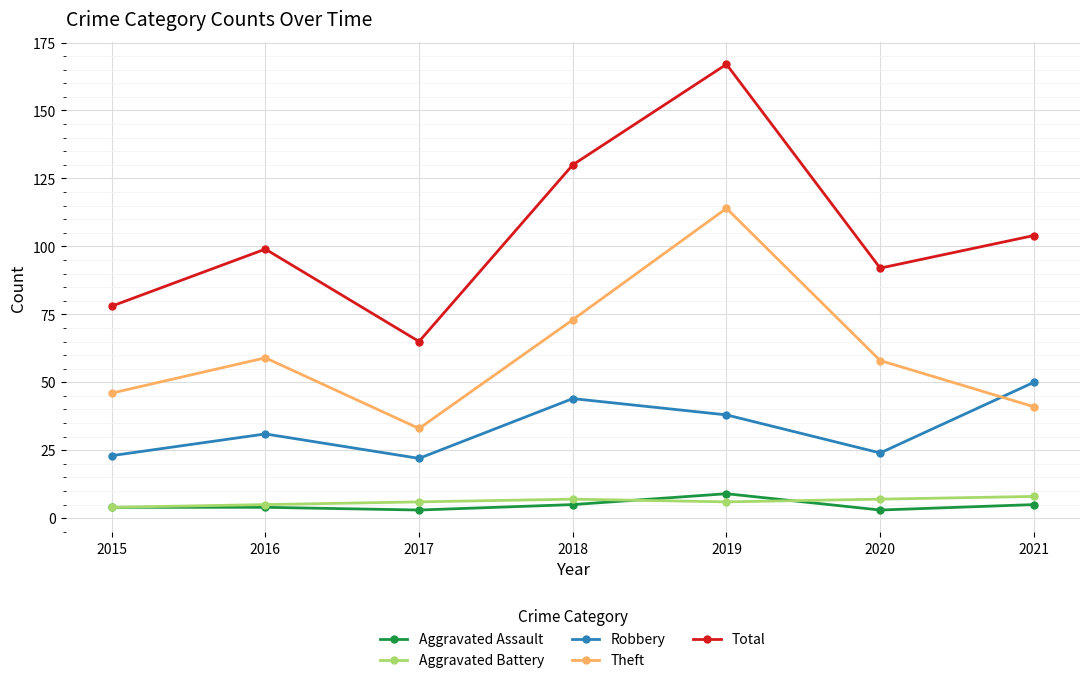

What is the maximum value for Aggravated Battery?

8